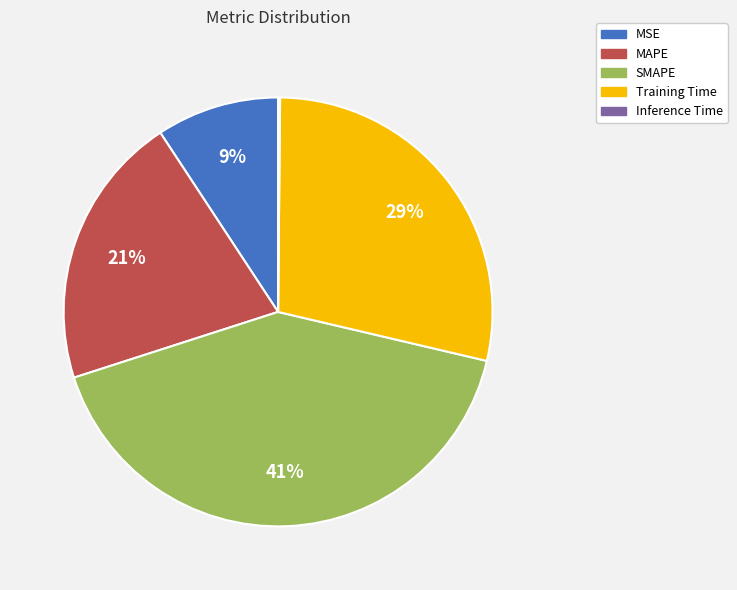

Does SMAPE account for over 50% of the chart?

No